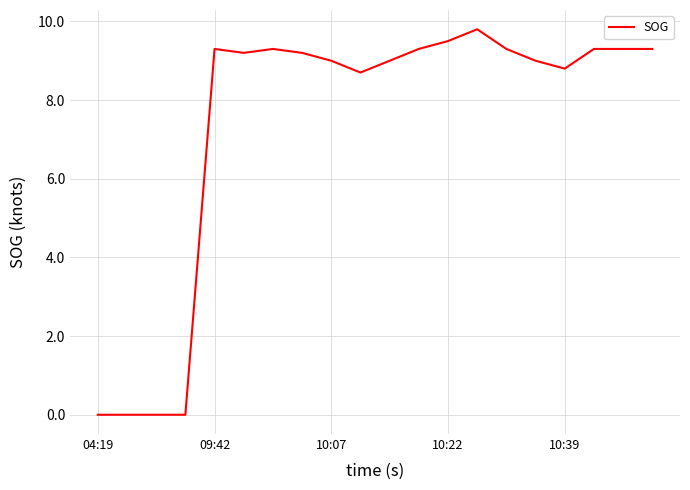

What is the greatest value displayed?

9.8